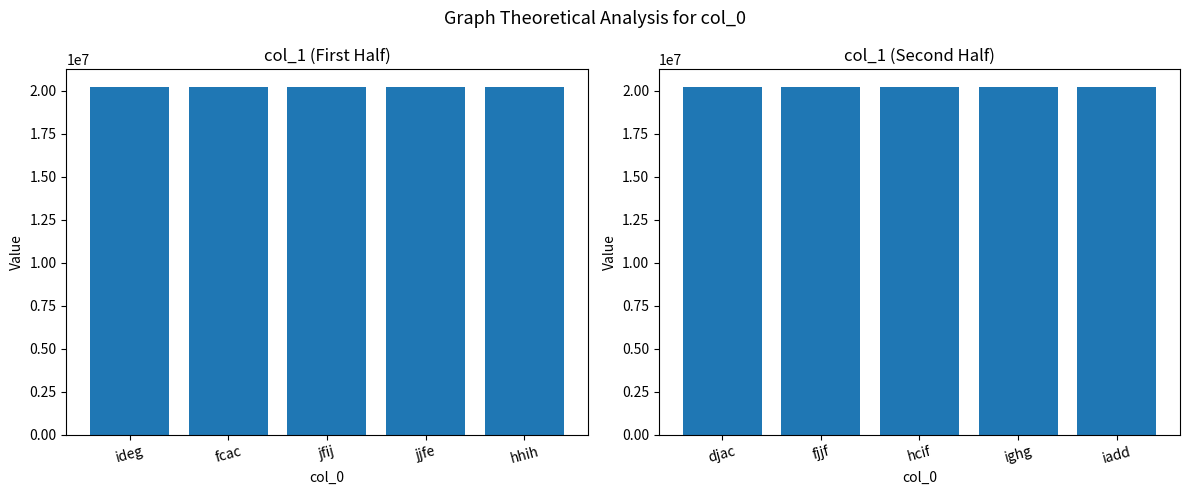

What is the maximum value shown in the chart?

20228901